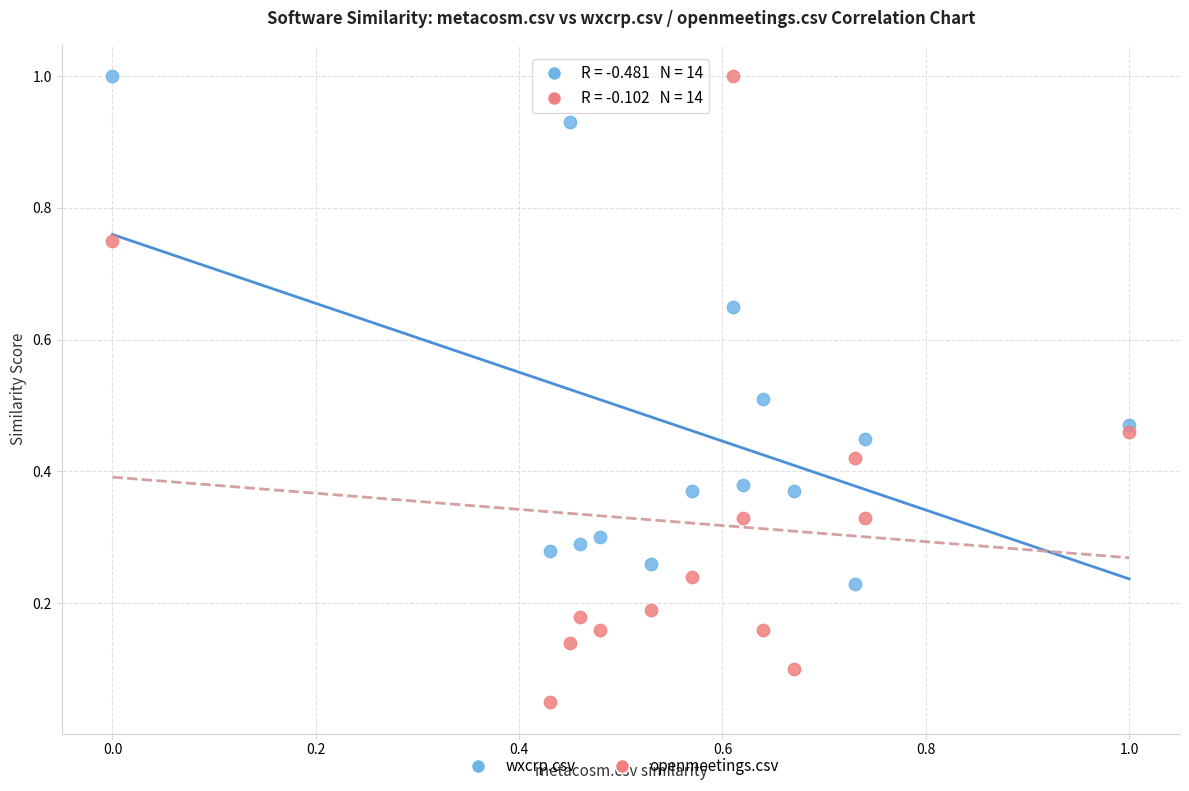

Which series contains the lowest Y value?

openmeetings.csv